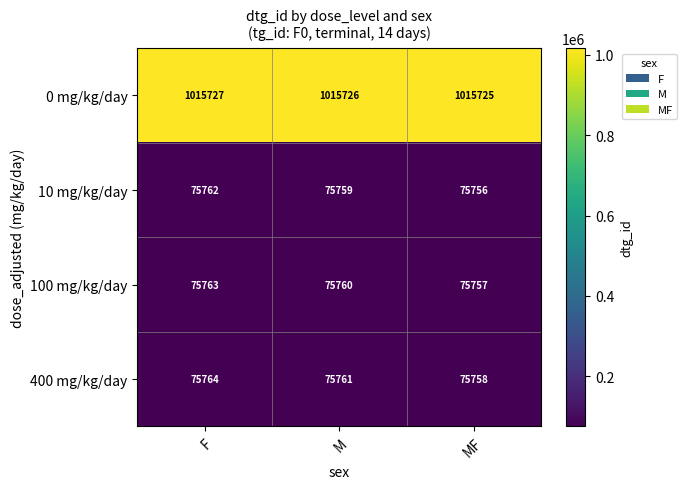

At which label does 400 mg/kg/day reach its minimum?

MF